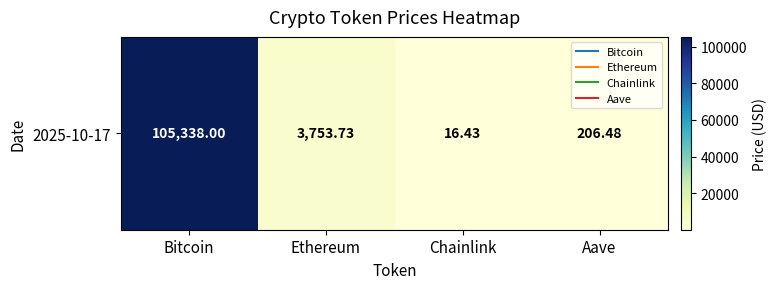

List the labels in order of value, smallest first.

Chainlink, Aave, Ethereum, Bitcoin